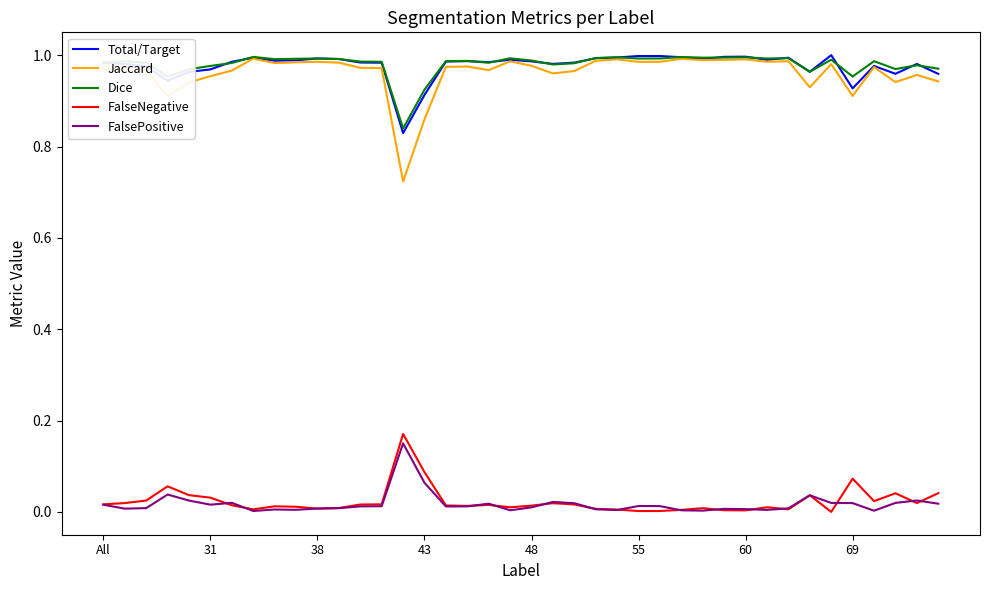

What are all the series names shown in the legend?

Total/Target, Jaccard, Dice, FalseNegative, FalsePositive